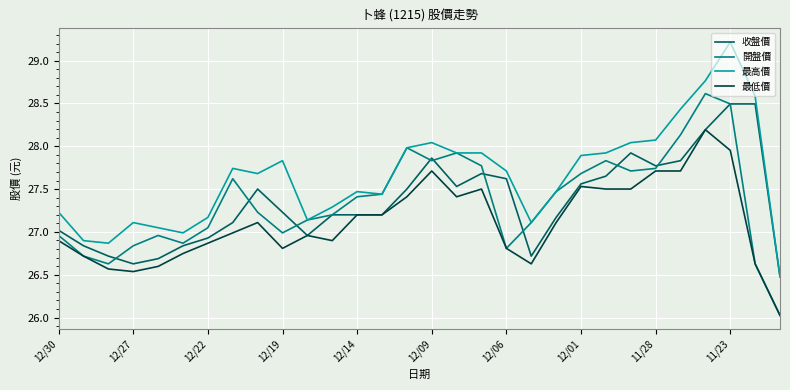

How many lines are shown in the chart?

4